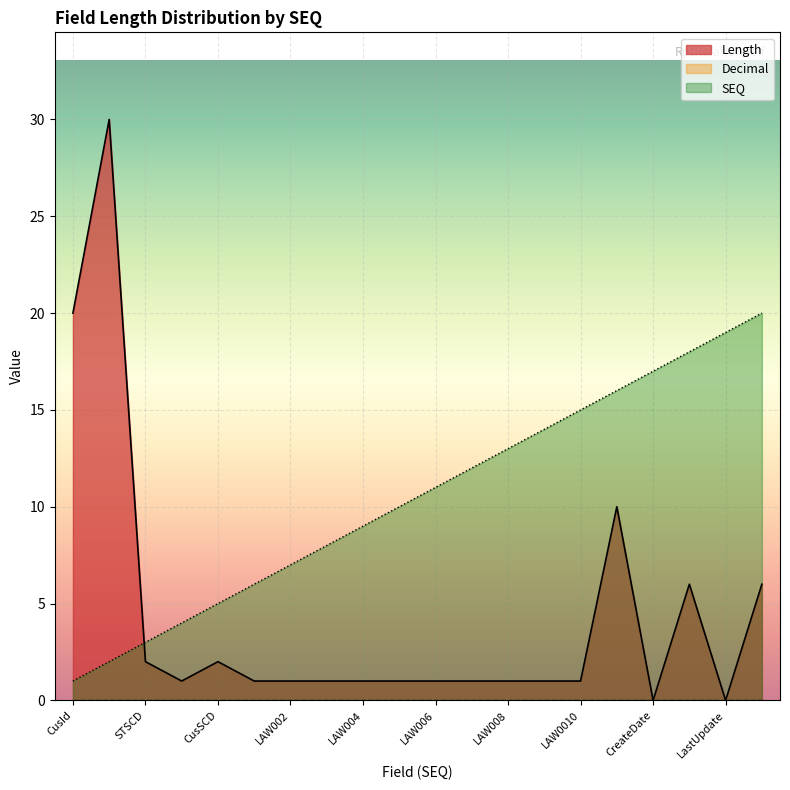

The Length series shows 2 at LAW005. True or false?

False